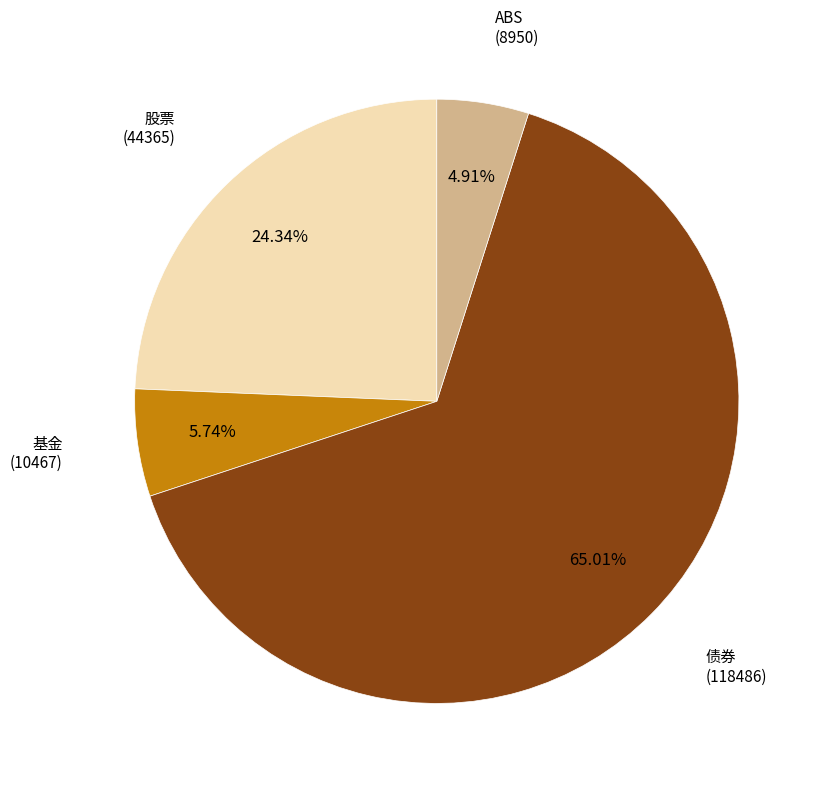

Does any single category account for the majority?

Yes